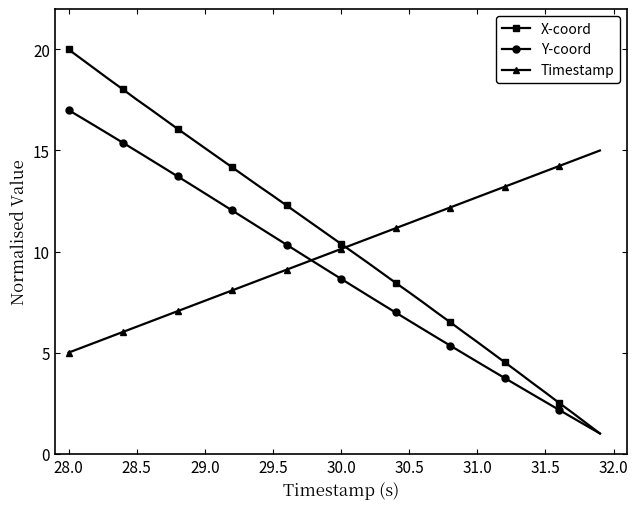

How many intersections are there between Timestamp and Y-coord?

1